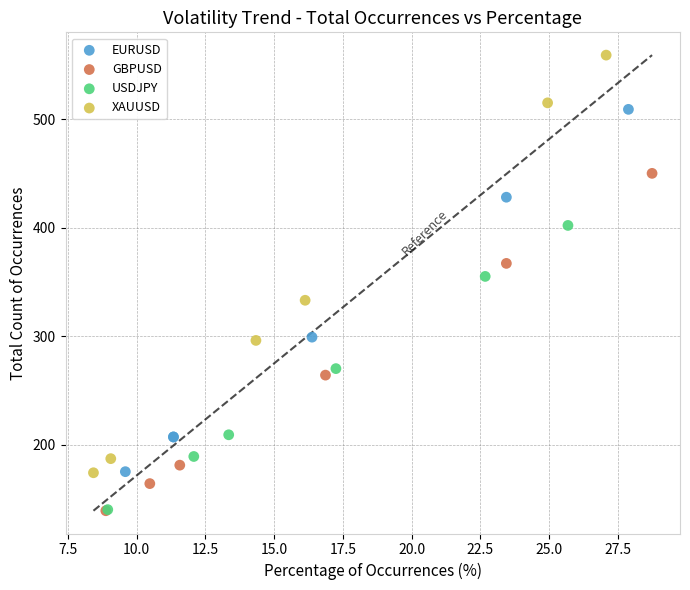

Which series contains the highest Y value?

XAUUSD